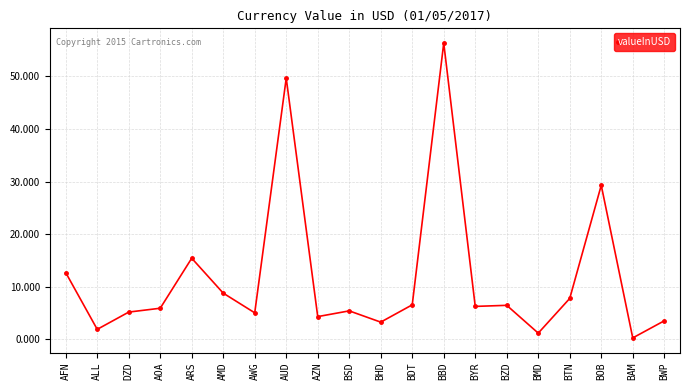

At which category does the chart reach its peak across all series?

BBD